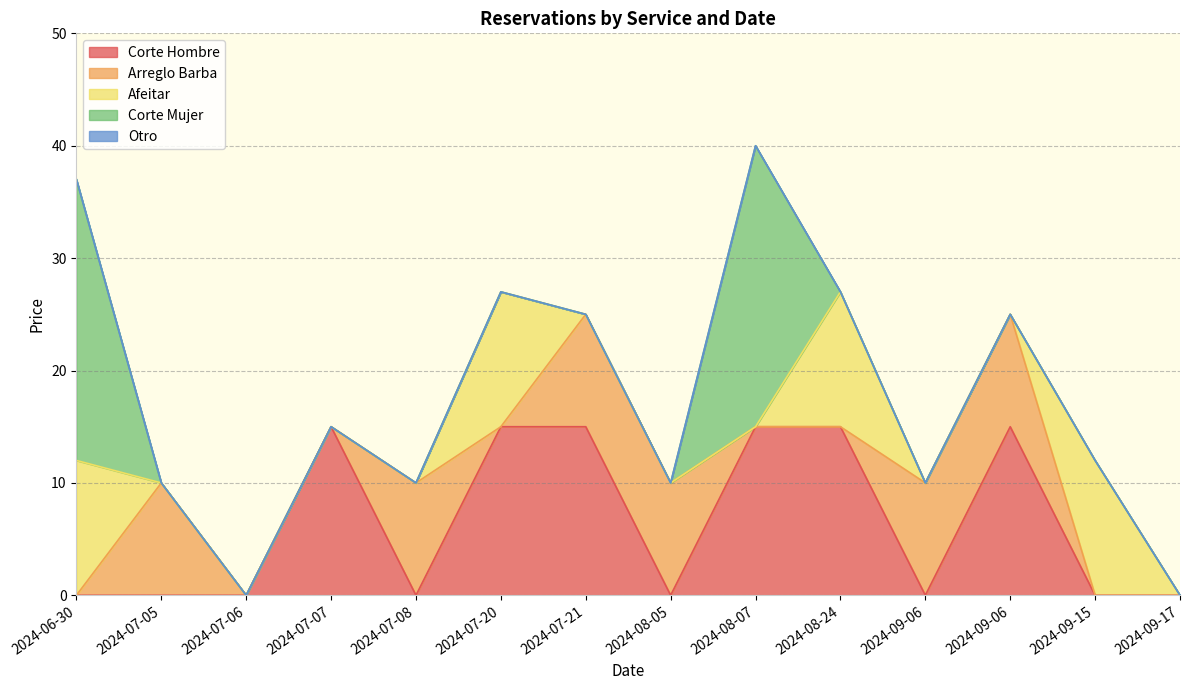

True or false: Otro has a value of 0 at 2024-07-08.

True